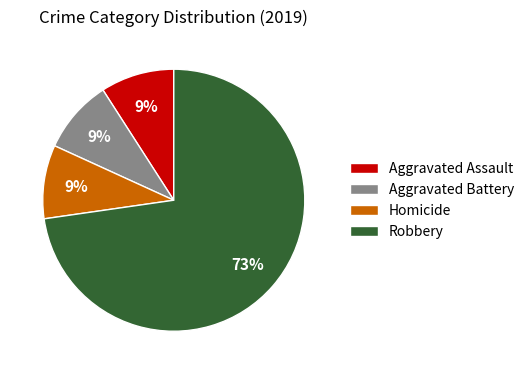

Count the number of slices in the pie.

4